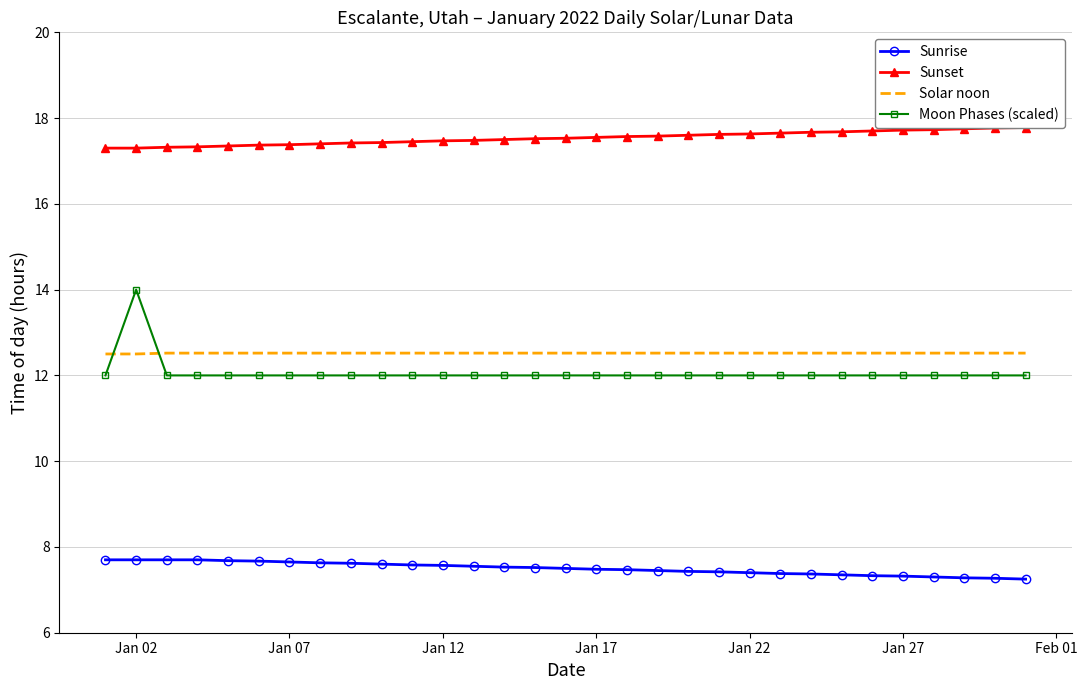

Is it true that Solar noon equals 20.4 at Jan 27?

False